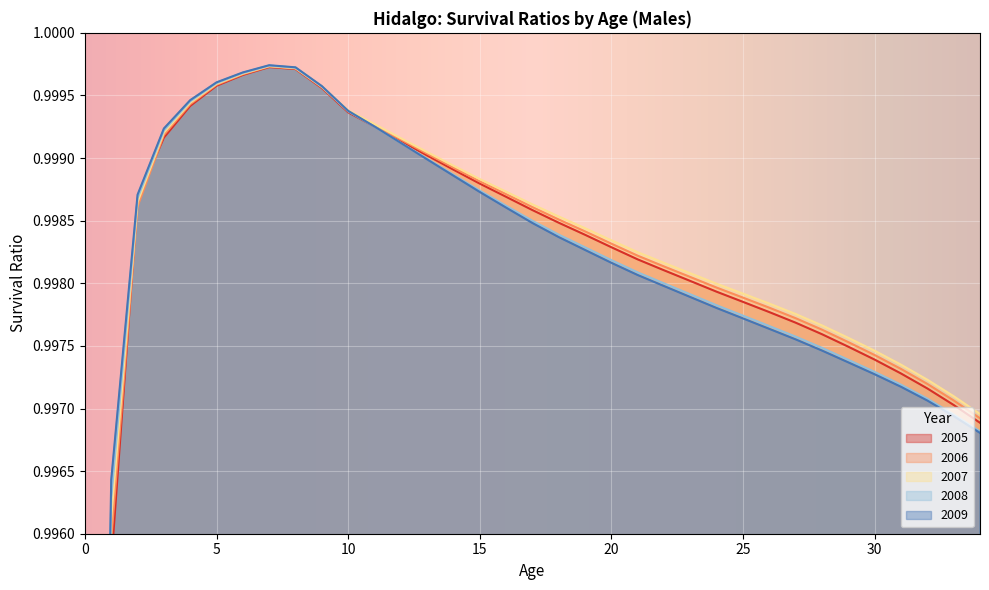

How many distinct data groups are displayed?

5